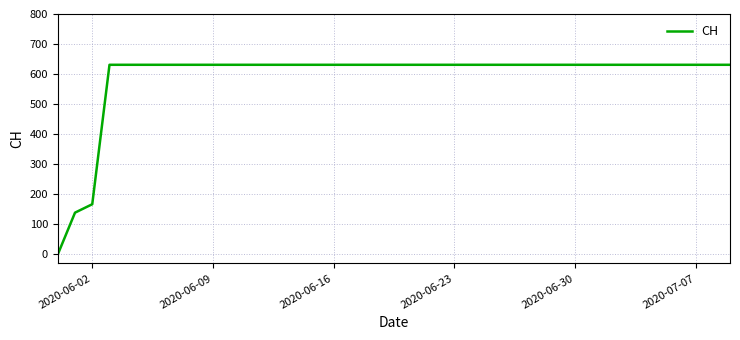

What is the difference between the maximum and minimum values?

631